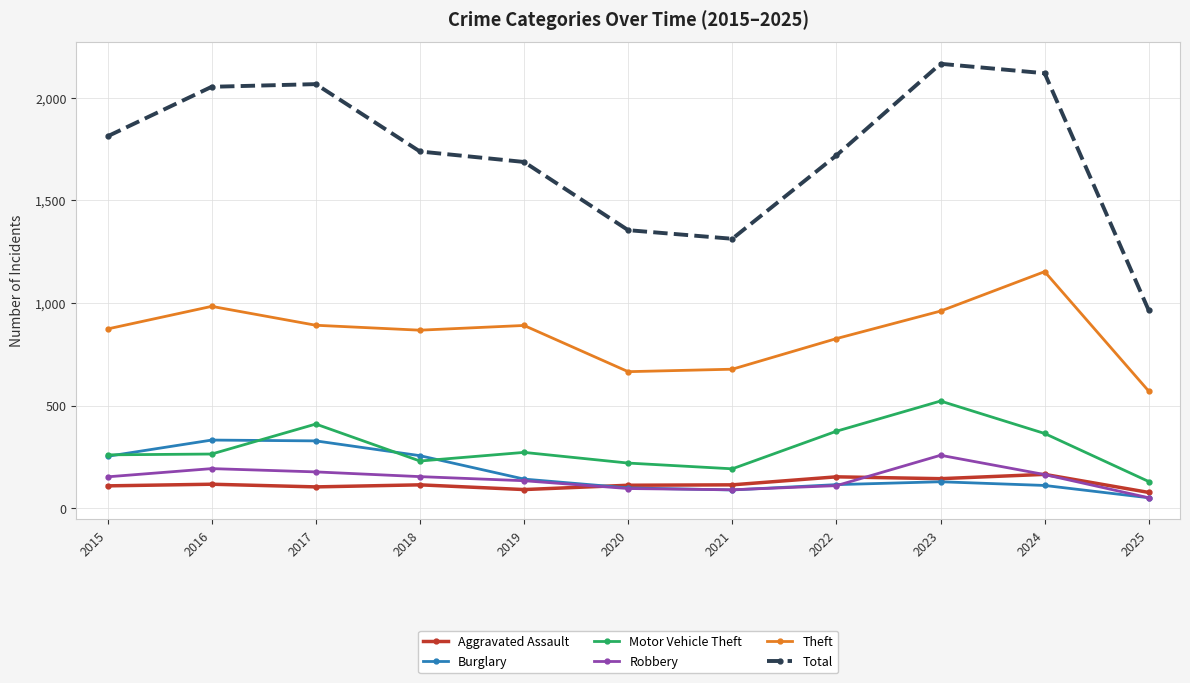

True or false: Theft and Robbery cross at least once.

False